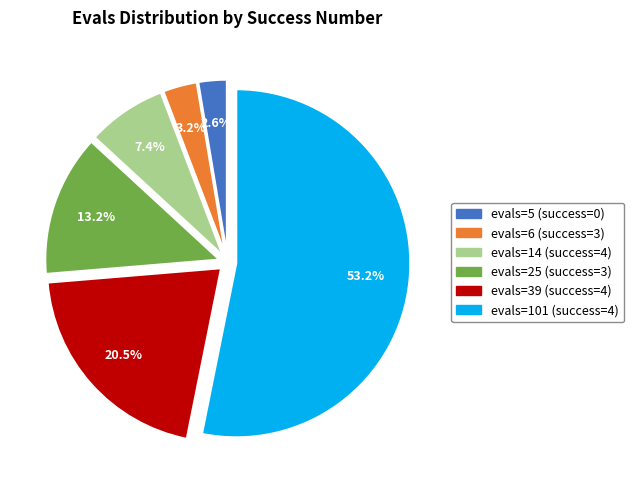

Does any single category account for the majority?

Yes